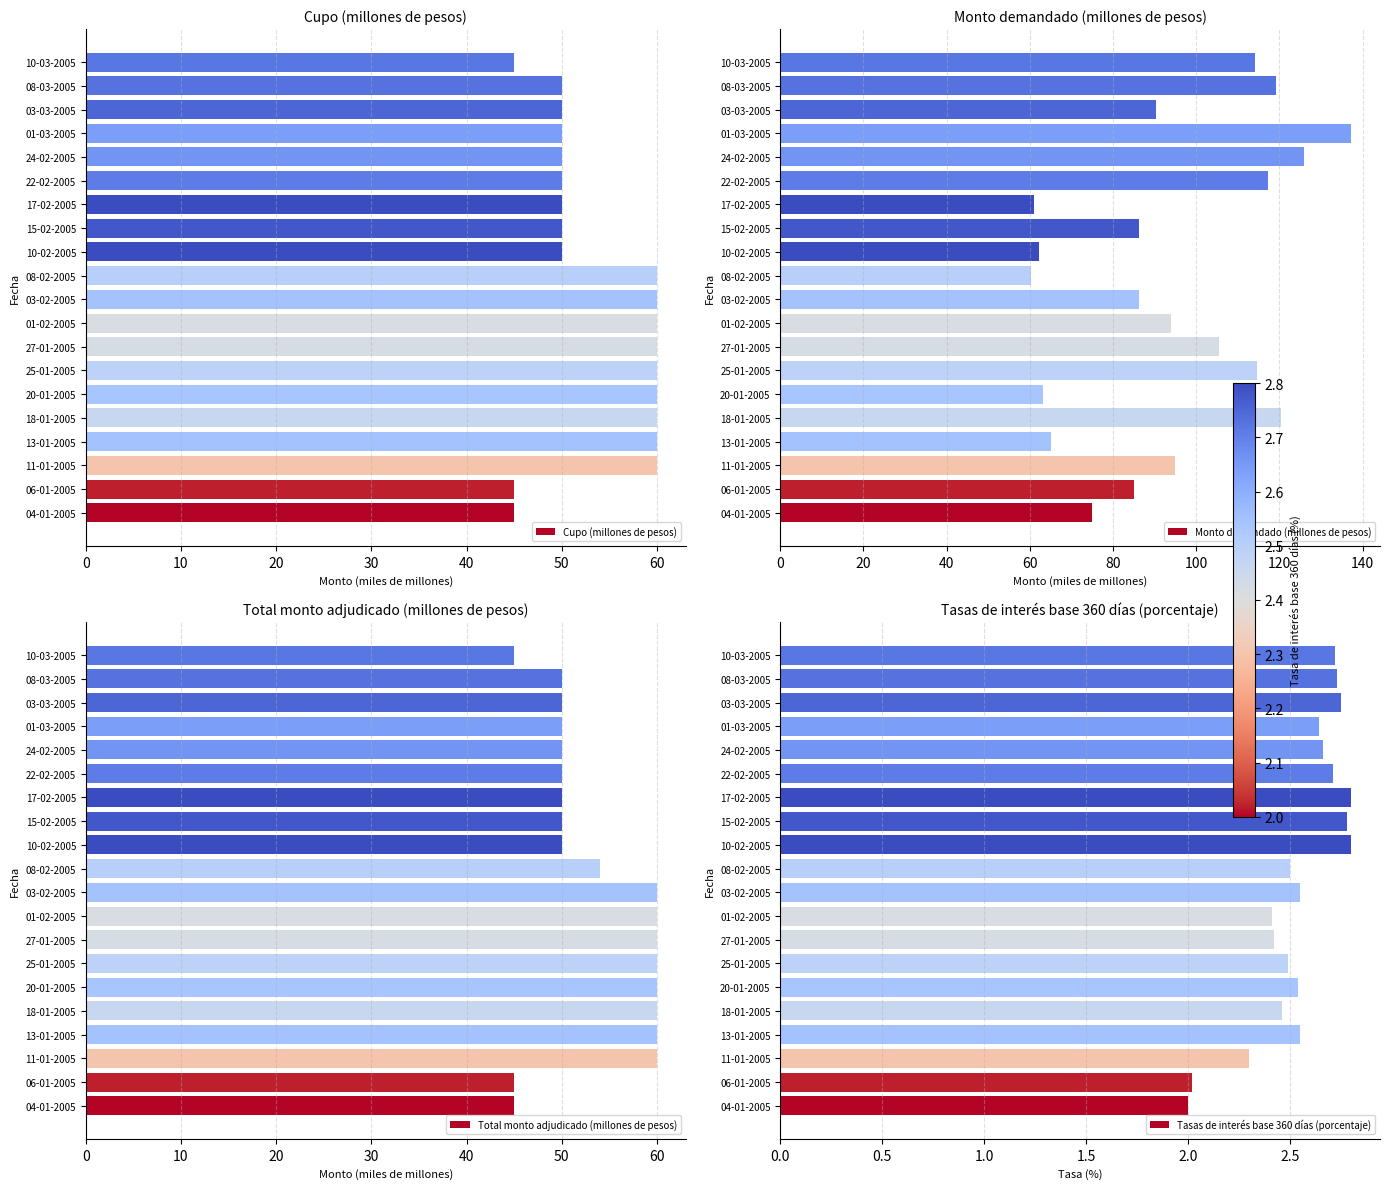

How many data points in Total monto adjudicado (millones de pesos) are above 50?

9